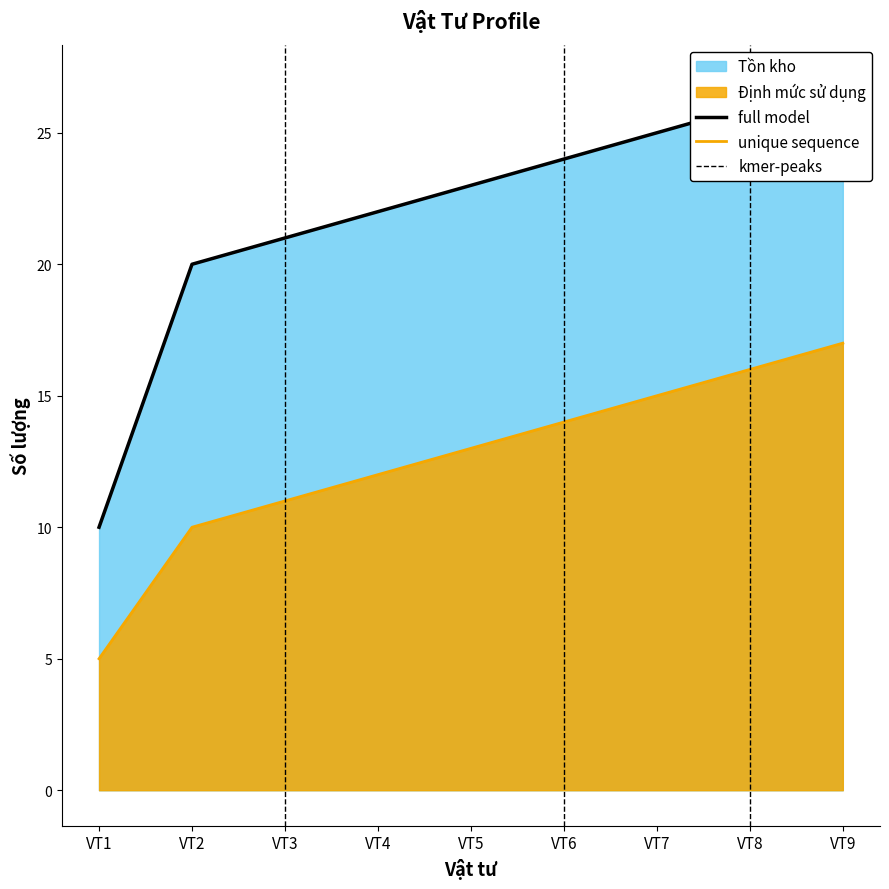

Is the value of Định mức sử dụng at VT7 greater than the value of Tồn kho at VT2?

No